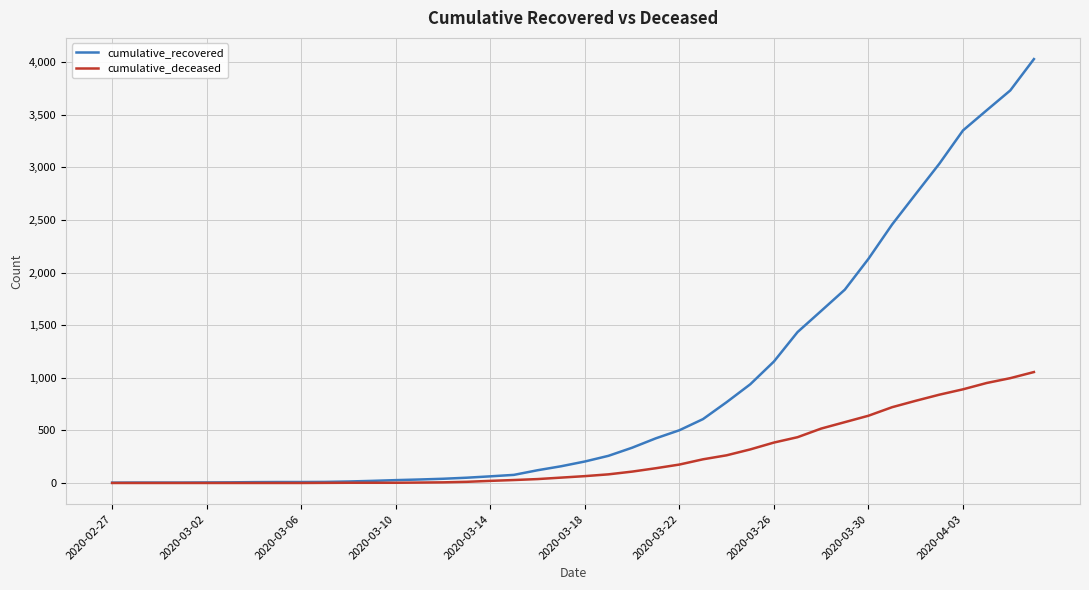

List the series in order of their overall mean, highest first.

cumulative_recovered, cumulative_deceased